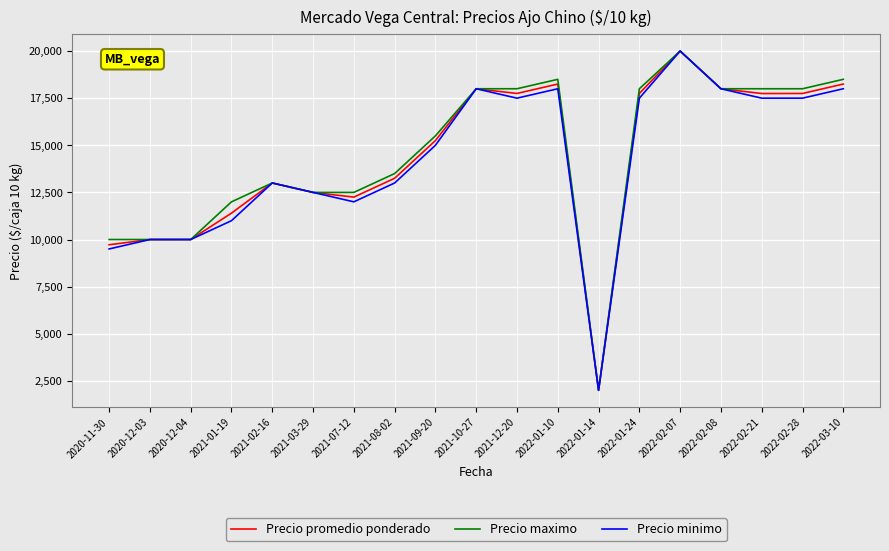

The value of Precio maximo at 2020-12-03 is 15238. True or false?

False